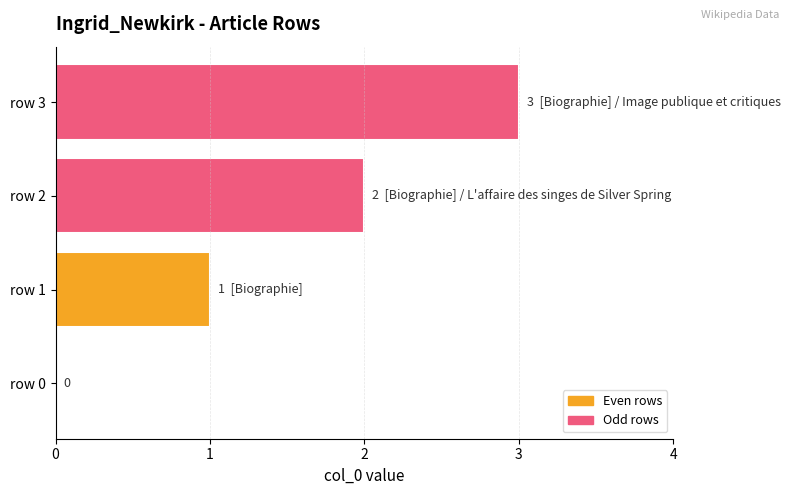

How many values are above zero?

3